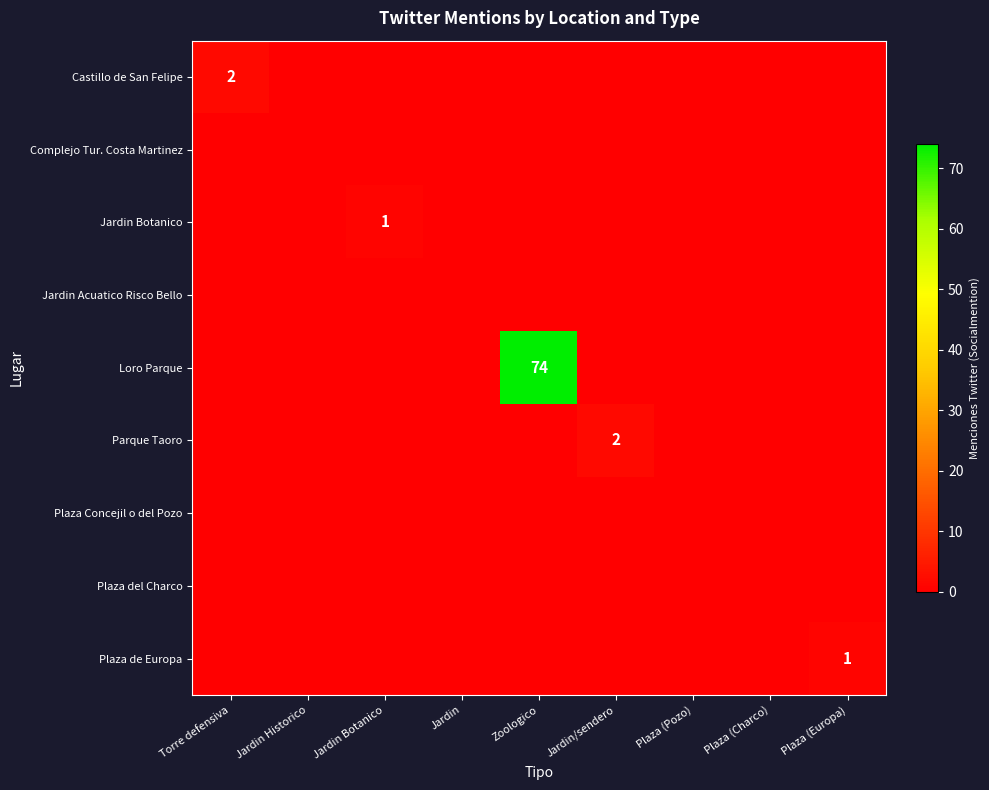

At which label is Plaza del Charco closest to 0?

Torre defensiva